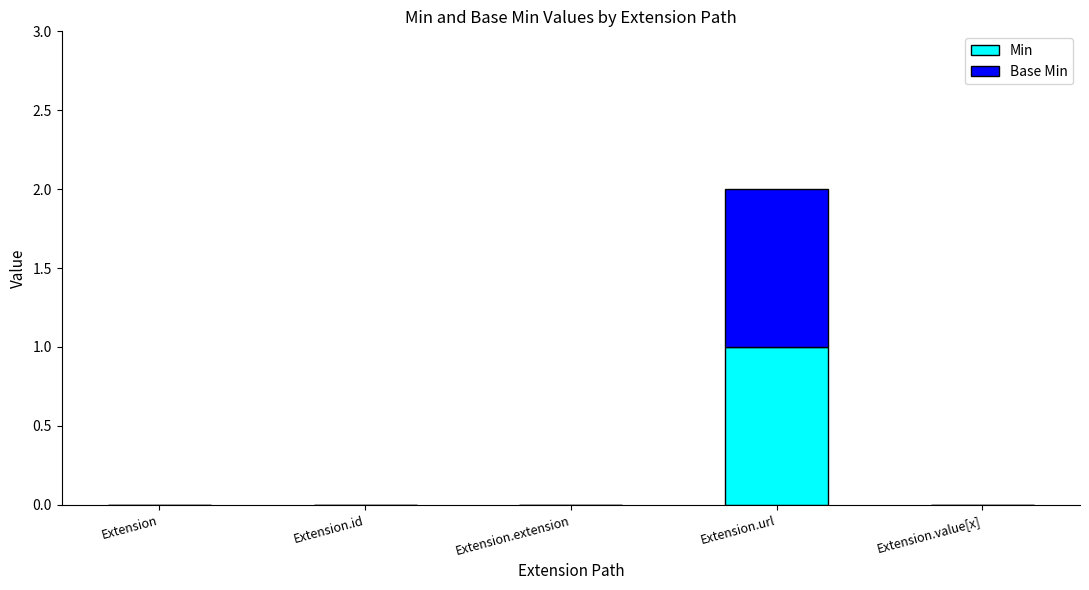

At which category is the sum across all series the highest?

Extension.url